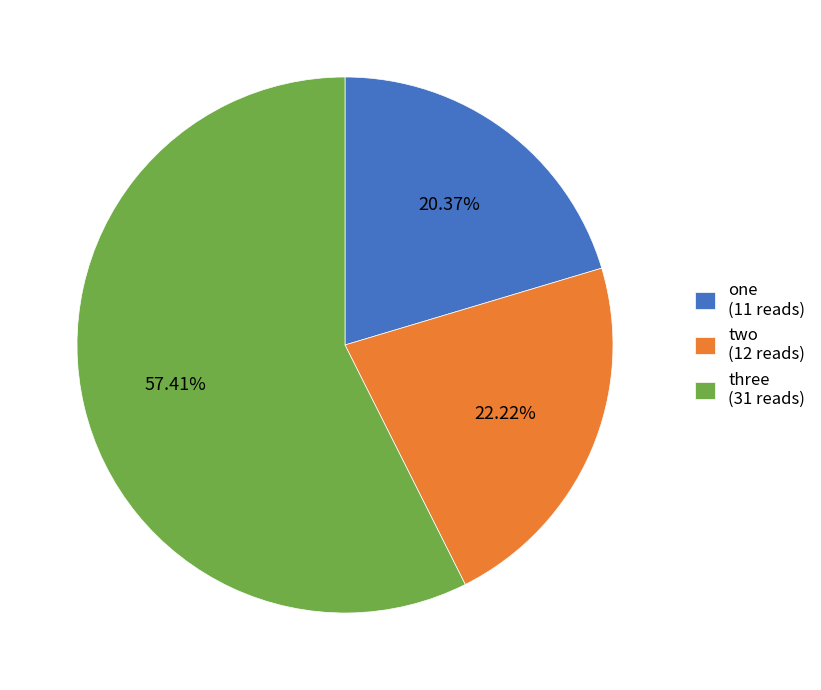

Combined, do two and one account for over 50%?

No